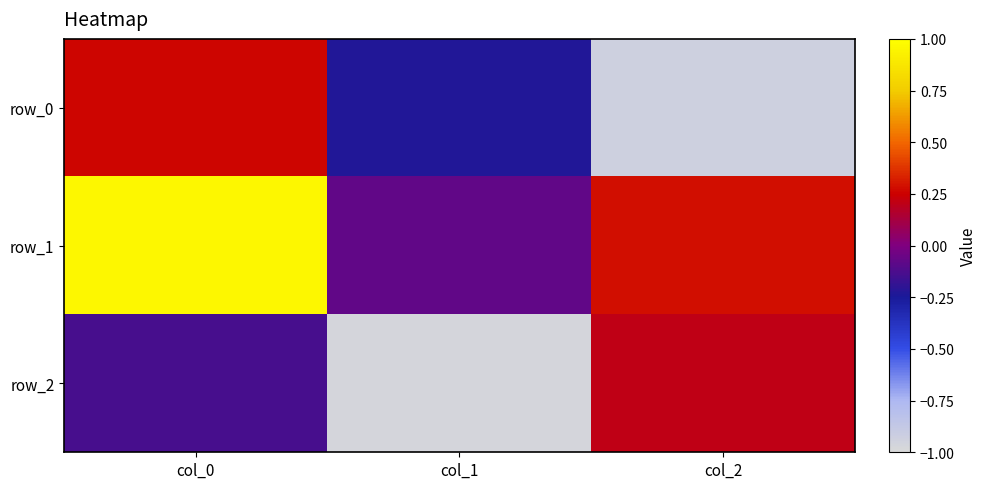

Between col_2 and col_0, which is larger?

col_0